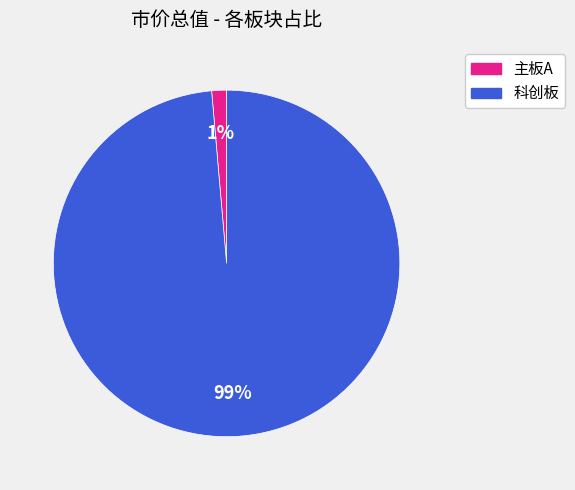

To the nearest percent, what is the average slice percentage?

50%